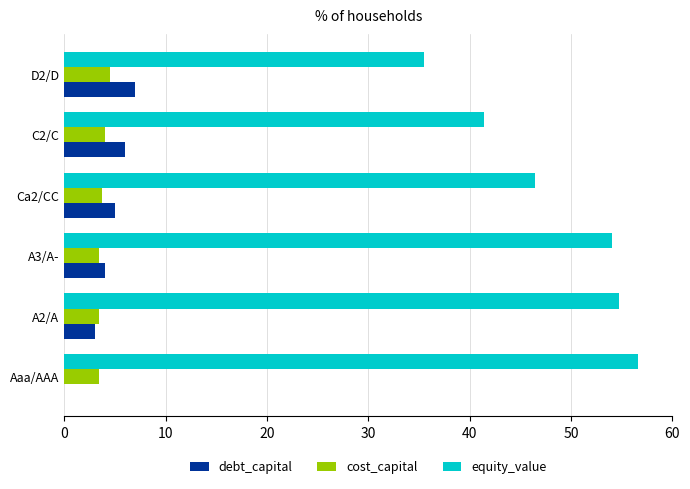

What is the total value across all series at D2/D?

47.0